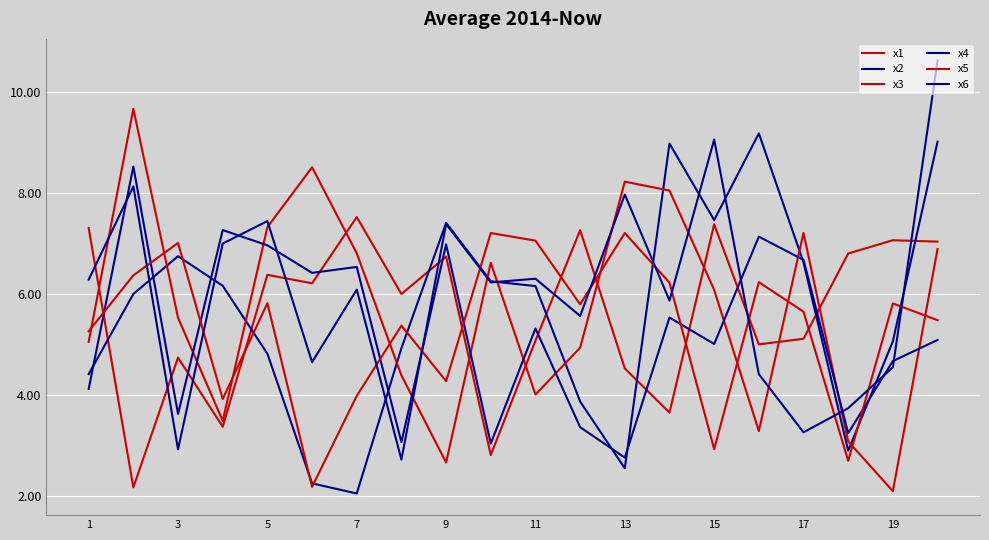

Does the chart display data point markers on the line(s)?

No